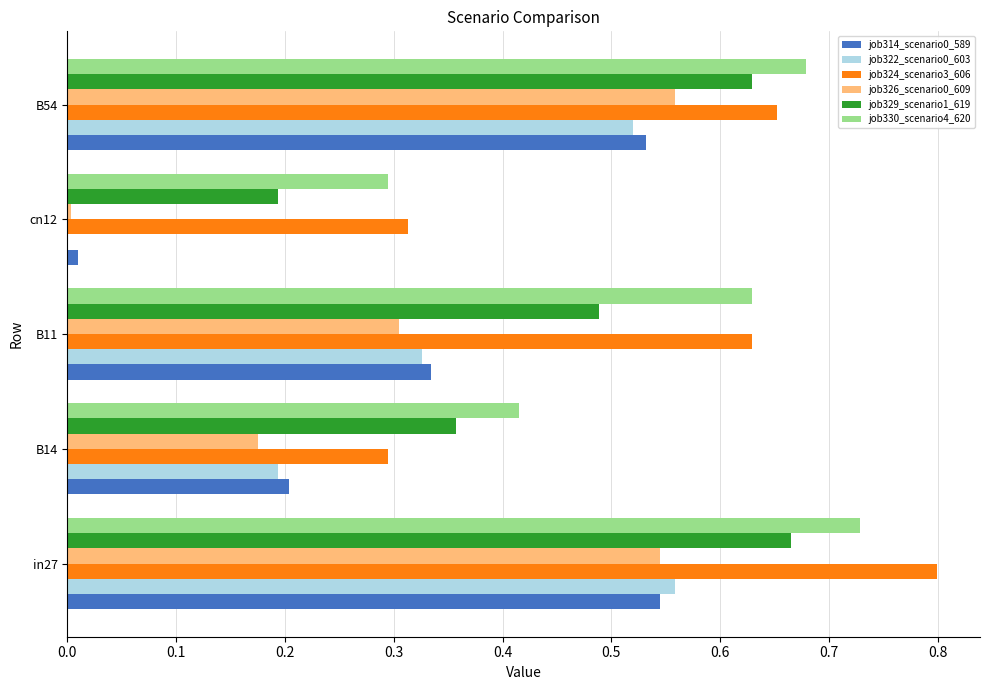

Is it true that job329_scenario1_619 equals 0.4 at B54?

False